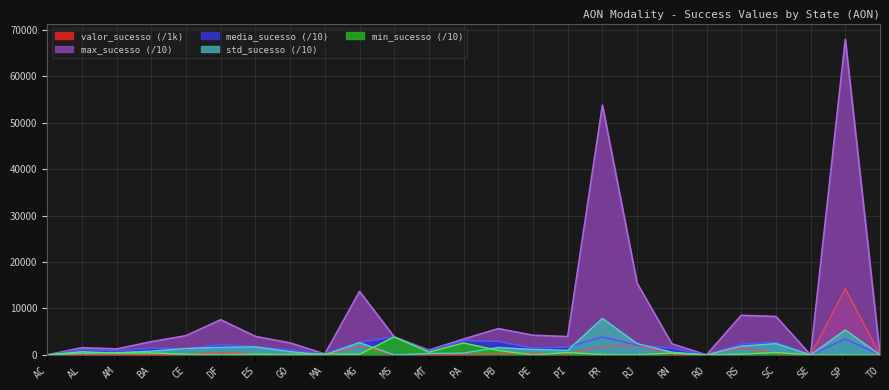

True or false: std_sucesso has more than 0 interior local peaks.

True